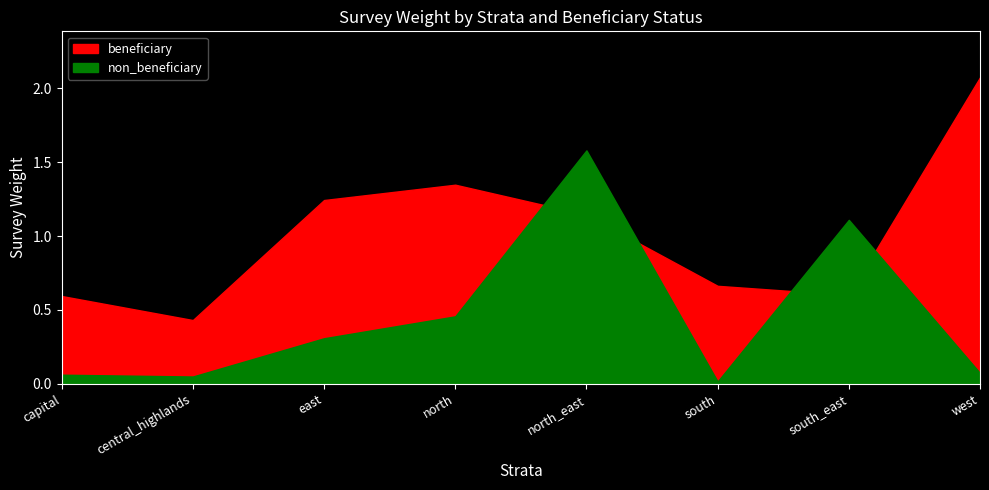

Reading left to right, transcribe all the data shown in this chart.

beneficiary: 0.6	0.4	1.2	1.3	1.1	0.7	0.6	2.1
non_beneficiary: 0.1	0.0	0.3	0.5	1.6	0.0	1.1	0.1